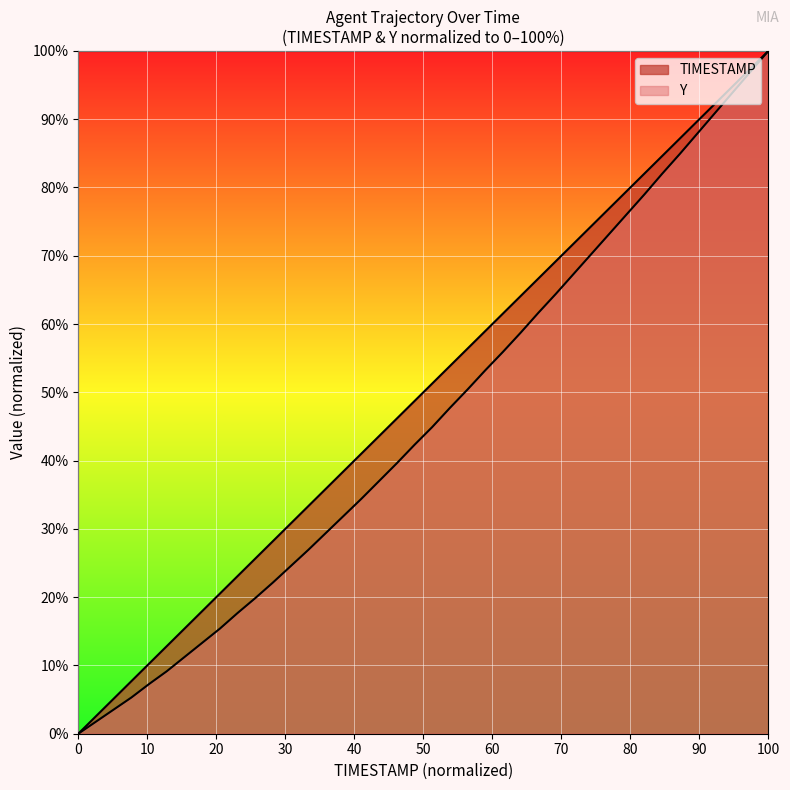

True or false: Y and TIMESTAMP cross at least once.

False